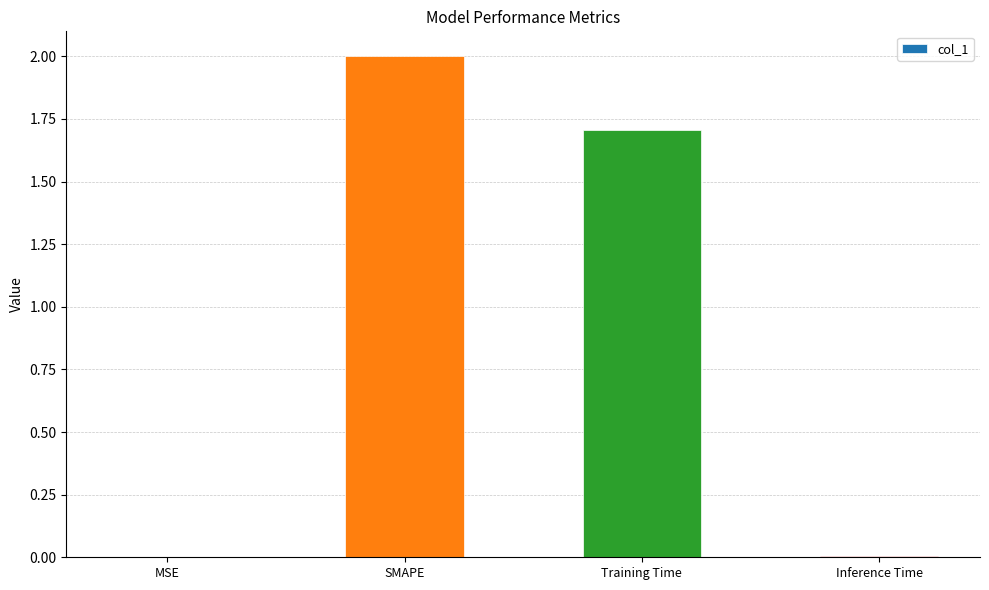

What is the sum of all values?

3.7